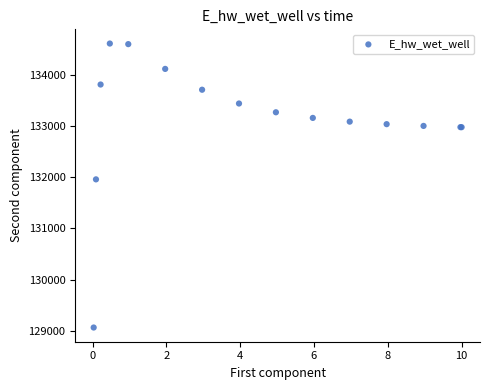

What Y value in the scatter plot is closest to 131836?

131957.2